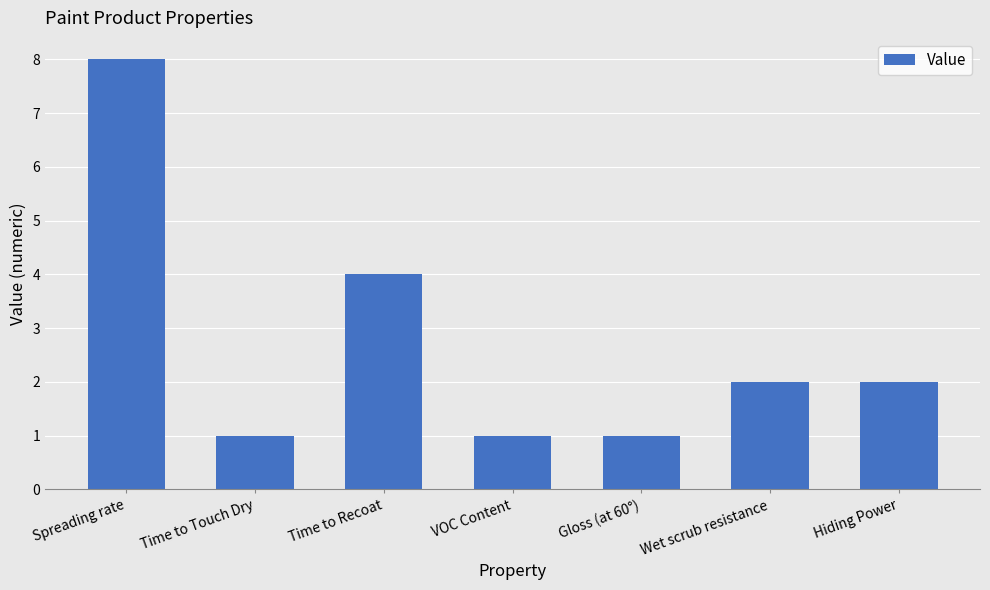

Reading right to left, list all the values displayed in this chart.

2	2	1	1	4	1	8